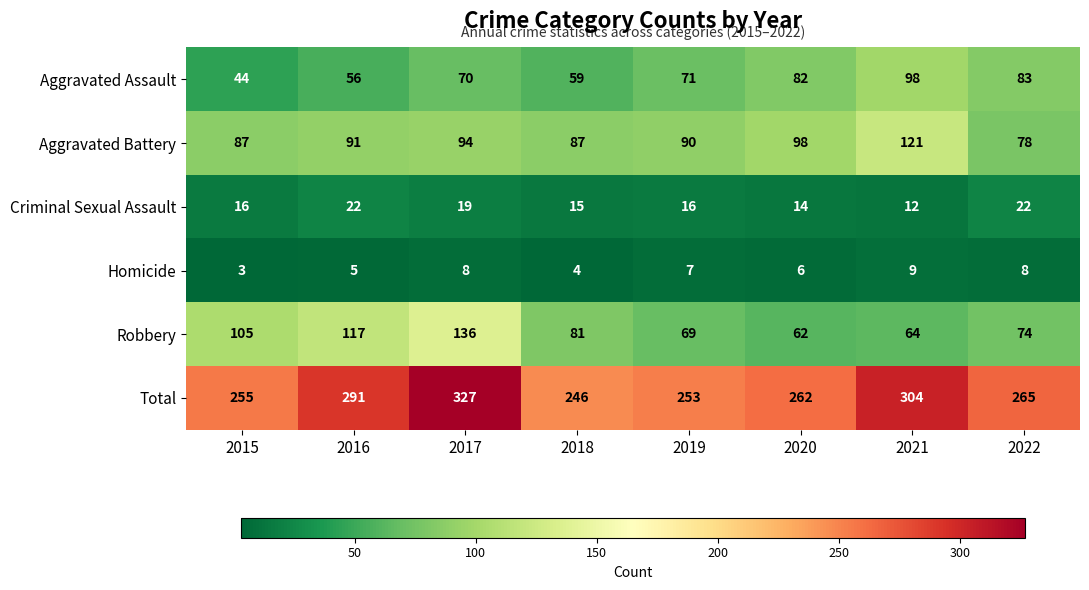

At how many categories does at least one series exceed 123?

8